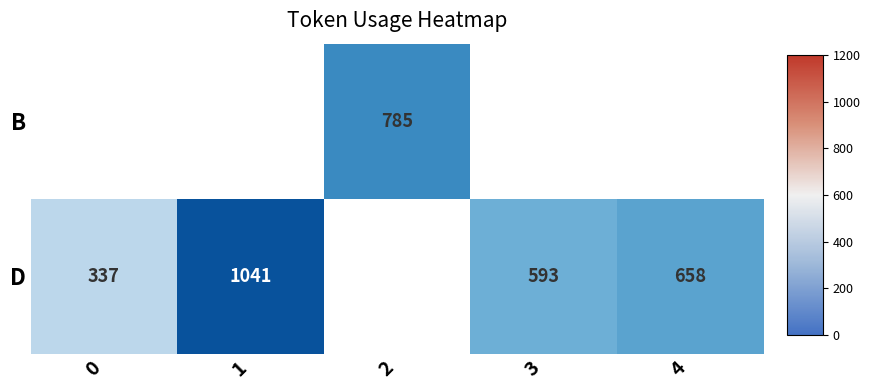

Is the value of B at 2 greater than the value of D at 4?

Yes